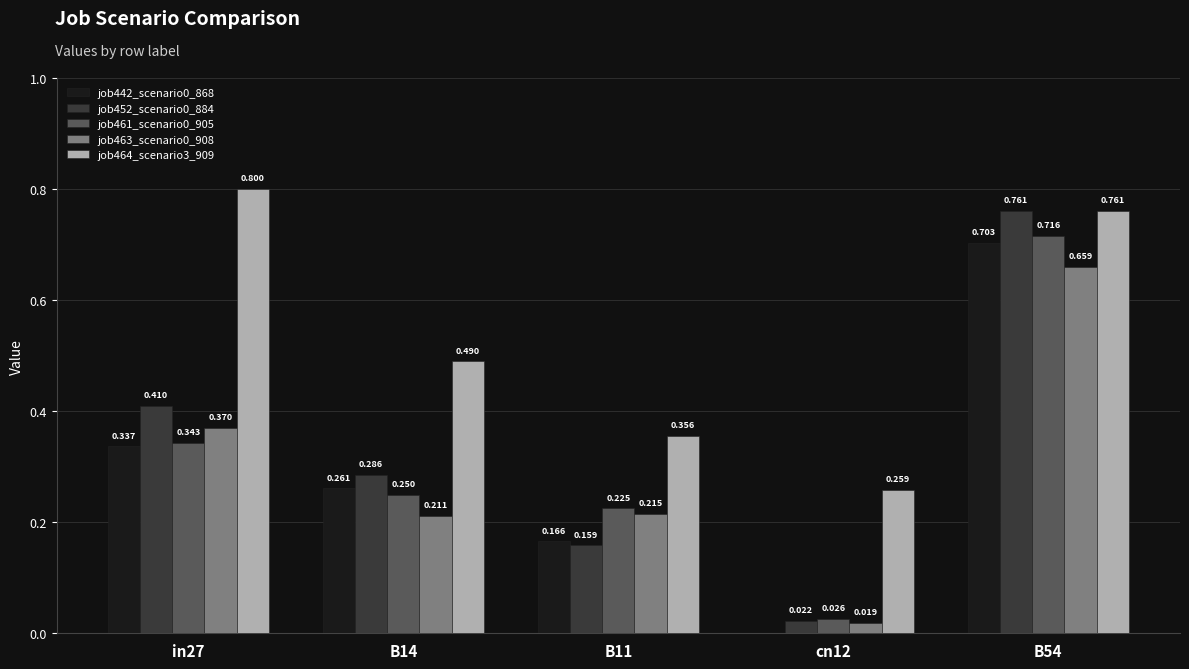

Is the value of job452_scenario0_884 at B11 greater than the value of job461_scenario0_905 at B11?

No